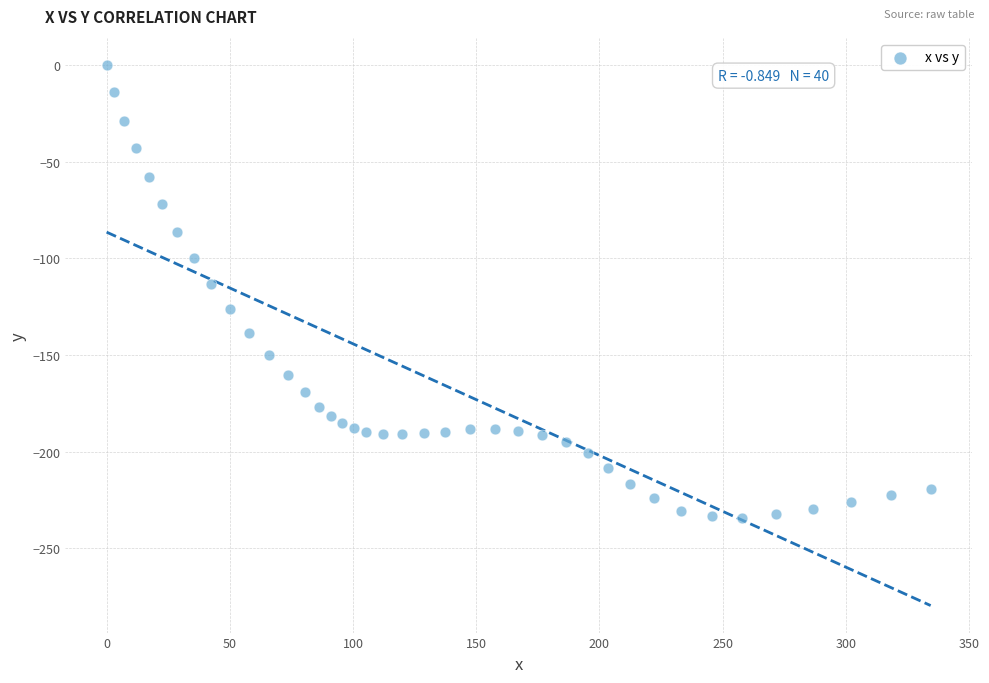

What Y value in the scatter plot is closest to -117?

-113.2